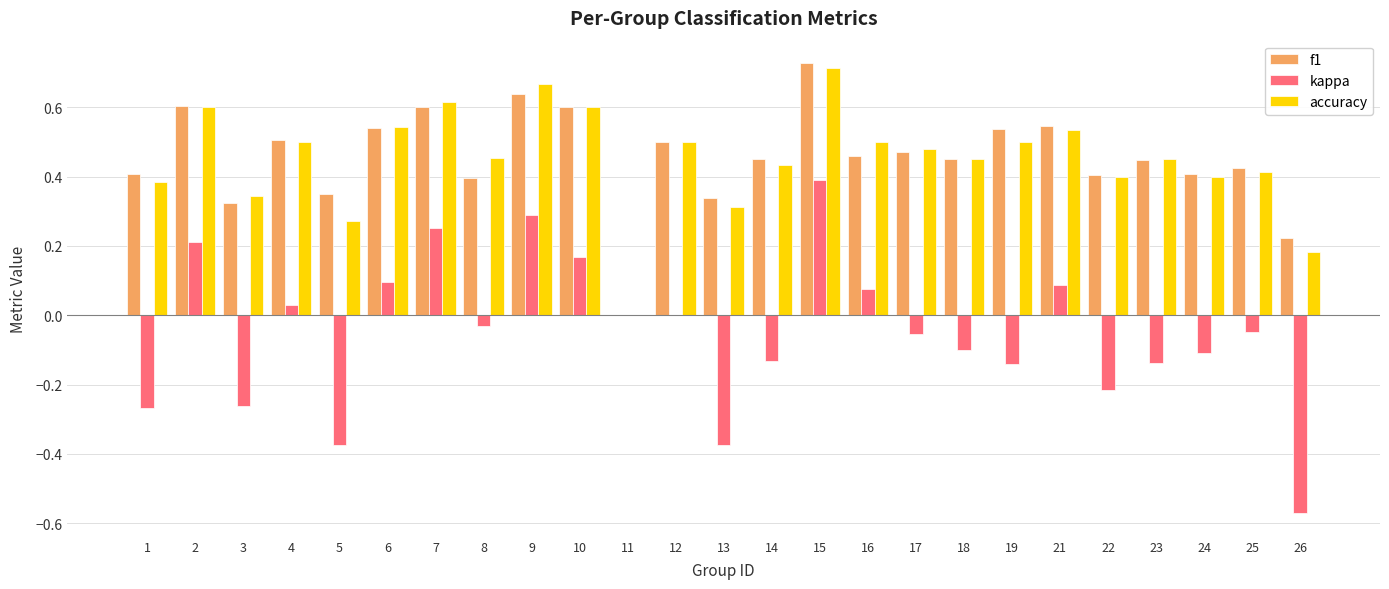

What is the sum of all kappa values?

-1.2